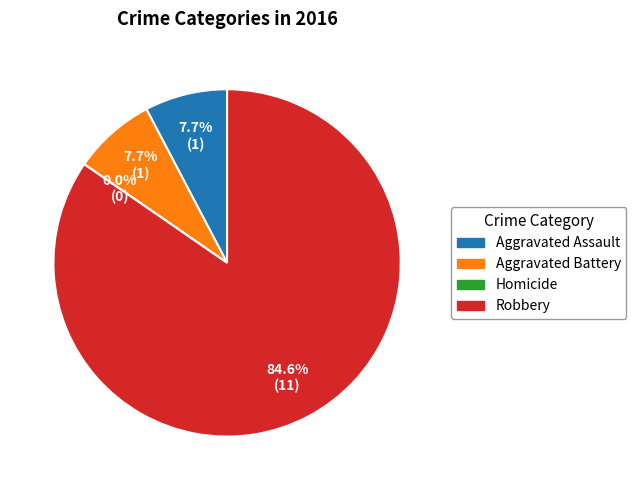

Which category has the smallest portion of the pie?

Homicide